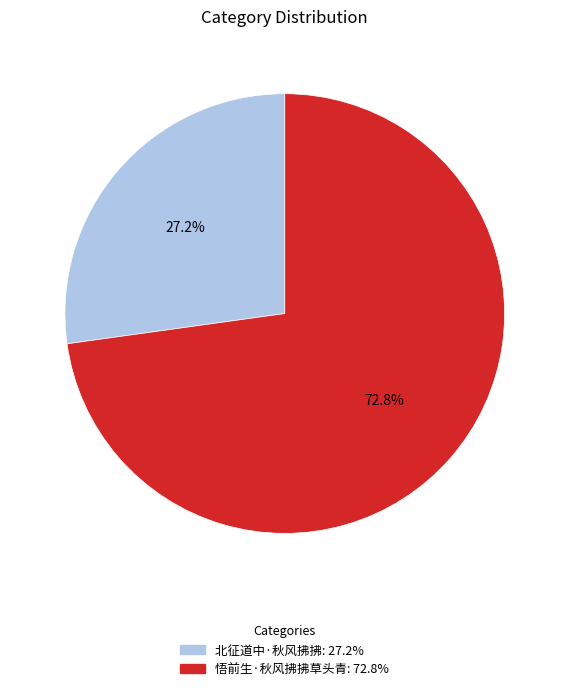

Does 悟前生·秋风拂拂草头青 account for over 50% of the chart?

Yes